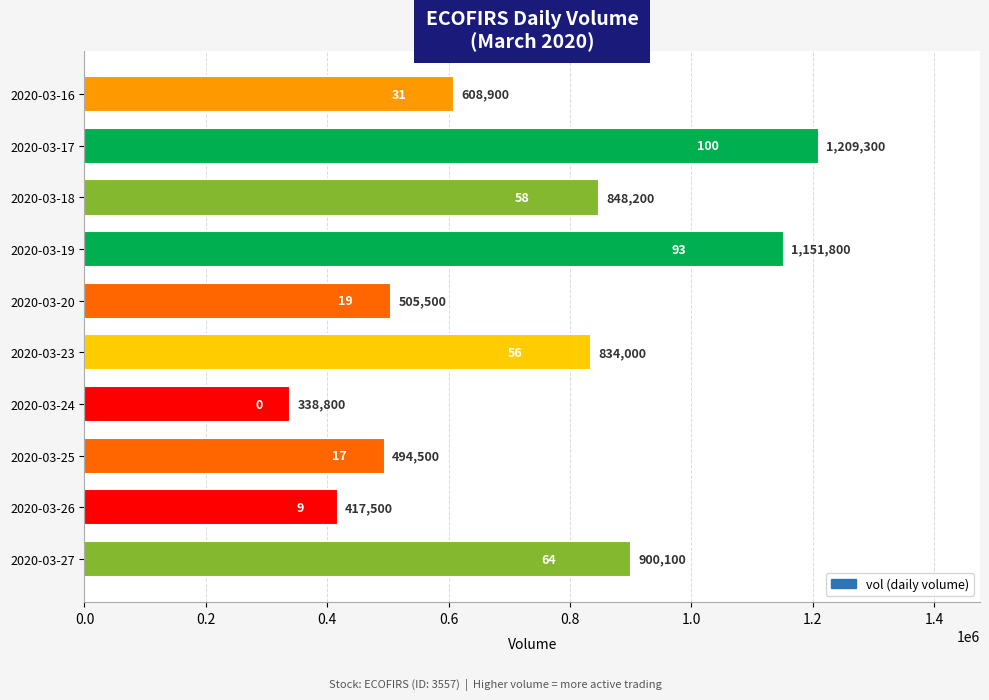

What value does the data have at 2020-03-24, to the nearest 10?

338800